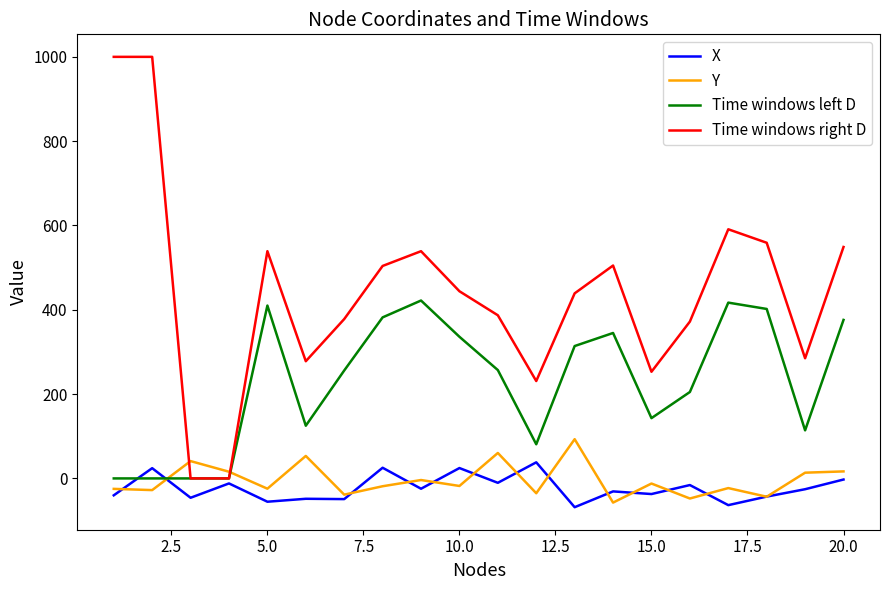

Which series has the widest spread of values?

Time windows right D